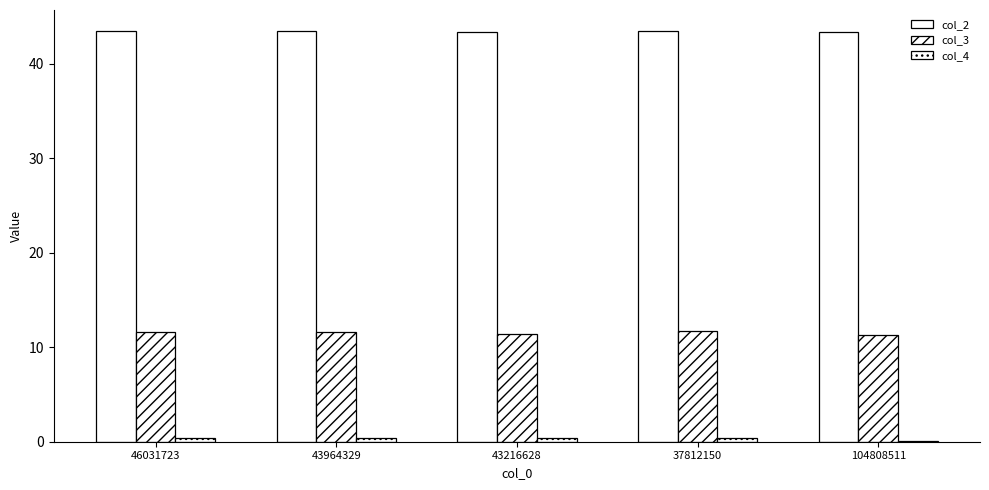

Is the value of col_4 at 46031723 greater than the value of col_3 at 37812150?

No